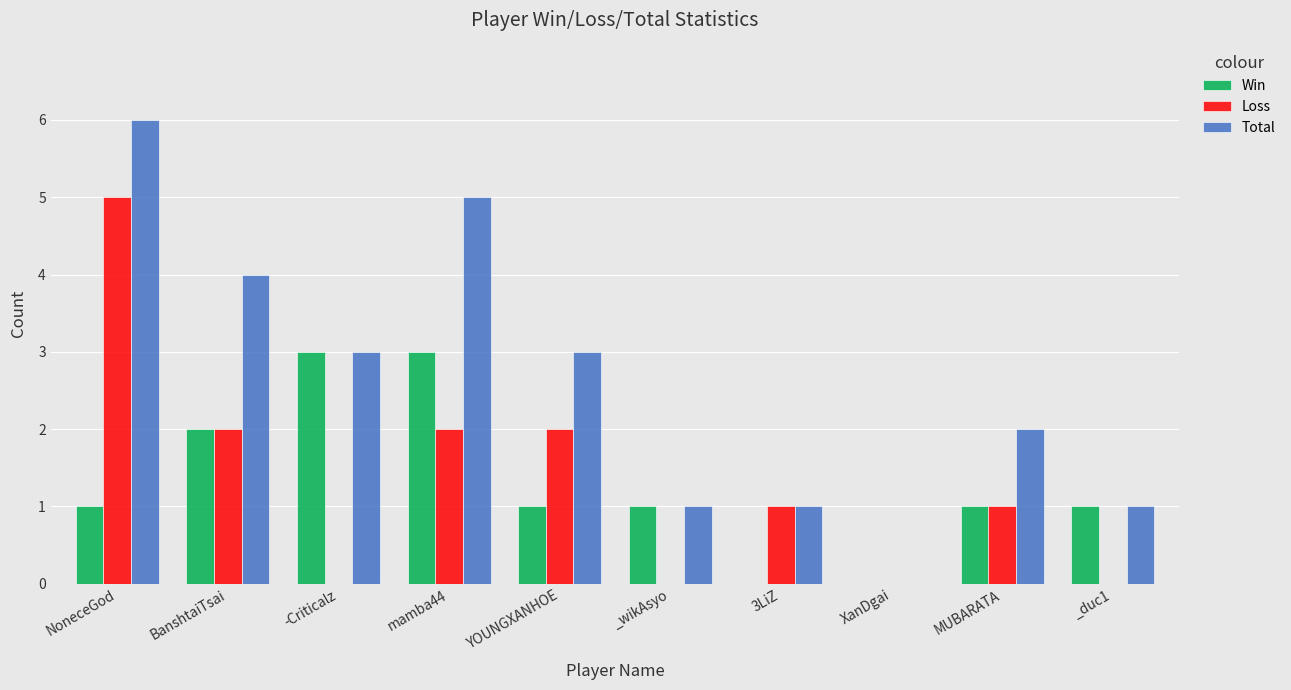

At which category is the sum across all series the highest?

NoneceGod